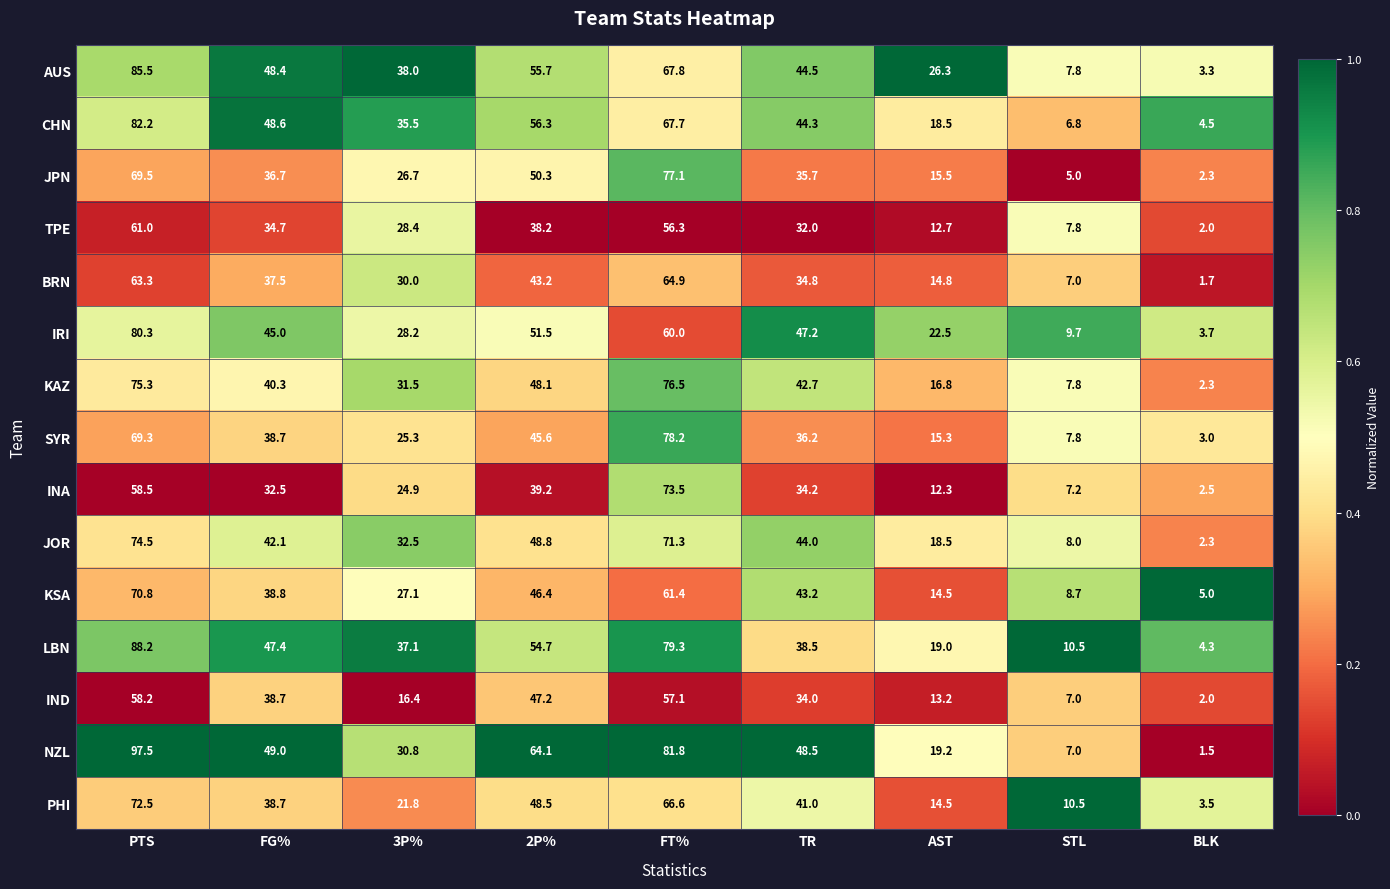

Which category has the highest value across all series?

PTS